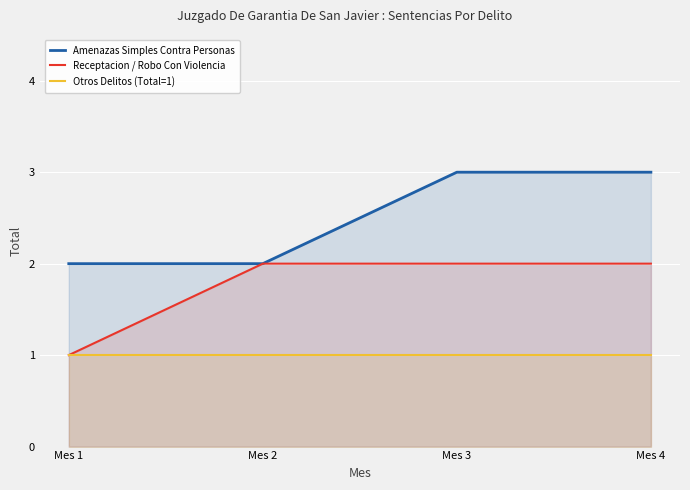

True or false: Amenazas Simples Contra Personas and Otros Delitos (Total=1) cross at least once.

False